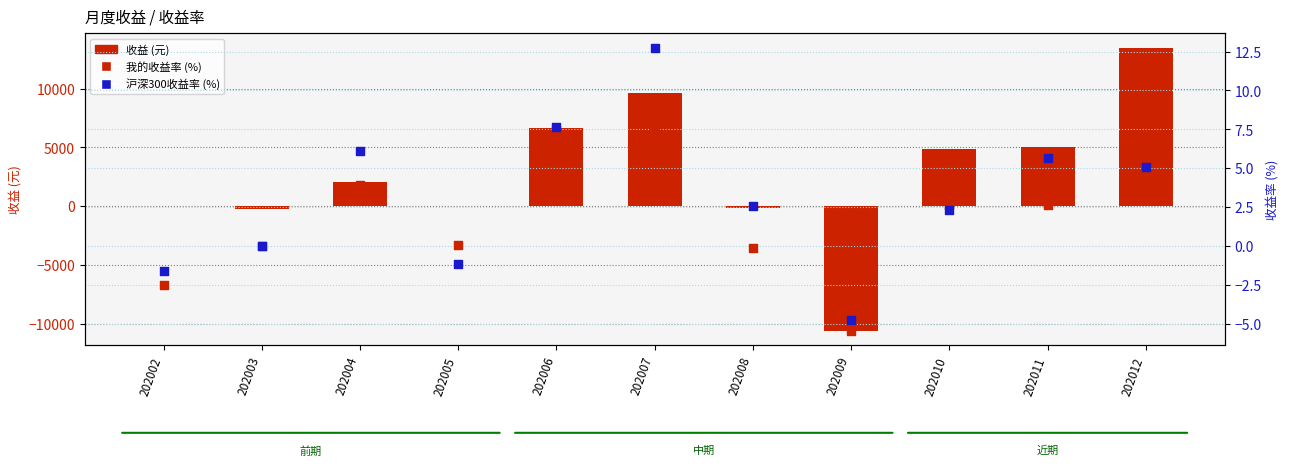

What is the total value across all series at 202002?

-6.6